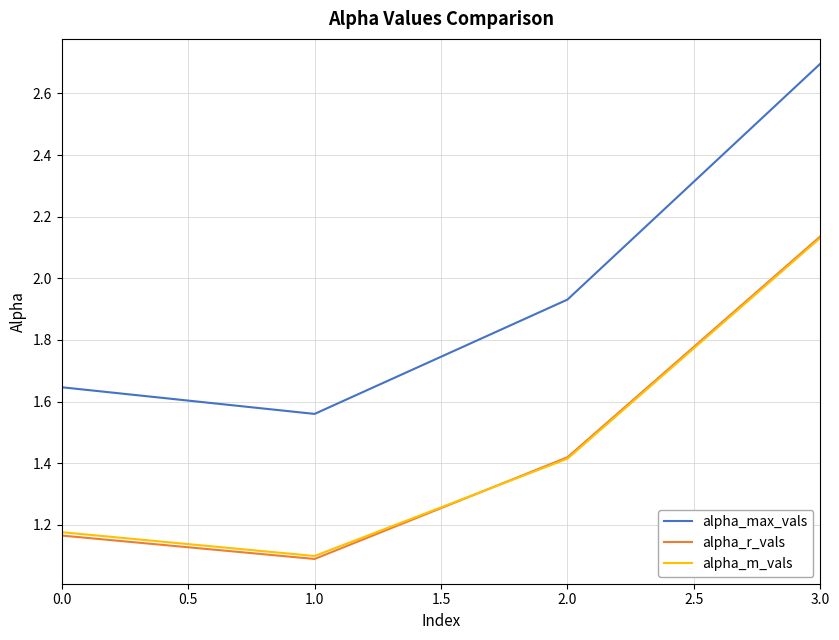

Between 0.0 and 1.0, which series saw the biggest shift?

alpha_max_vals